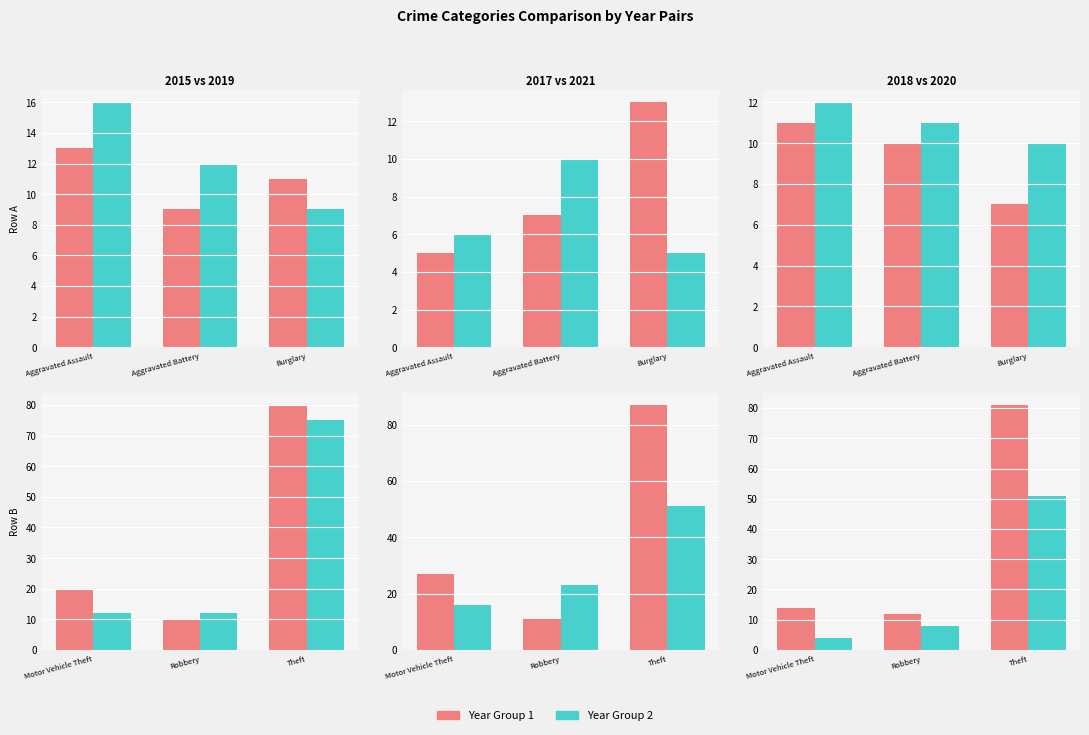

What is the total value across all series at Aggravated Assault?

63